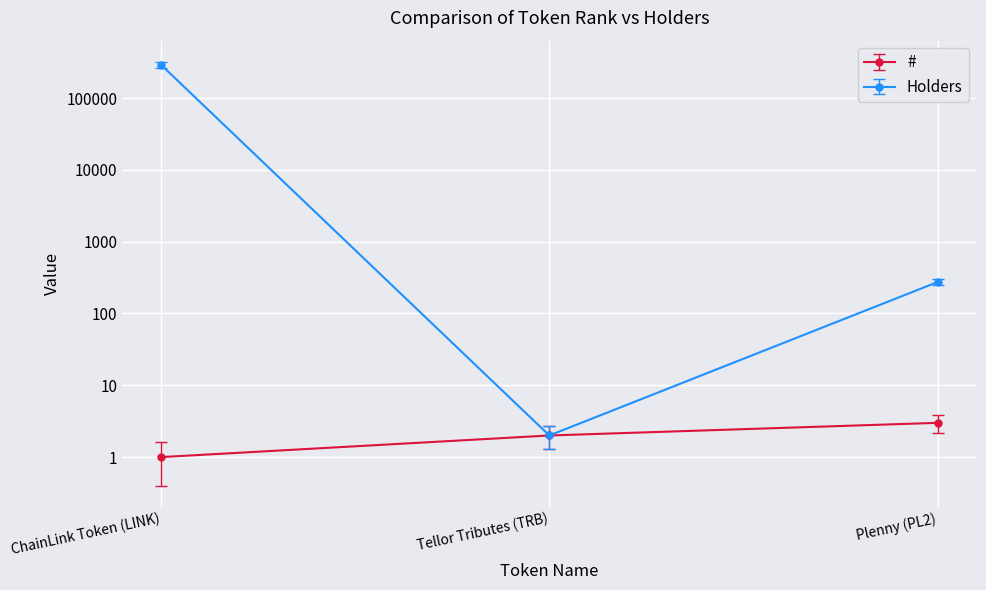

What is the label of the 1st point from the left?

ChainLink Token (LINK)